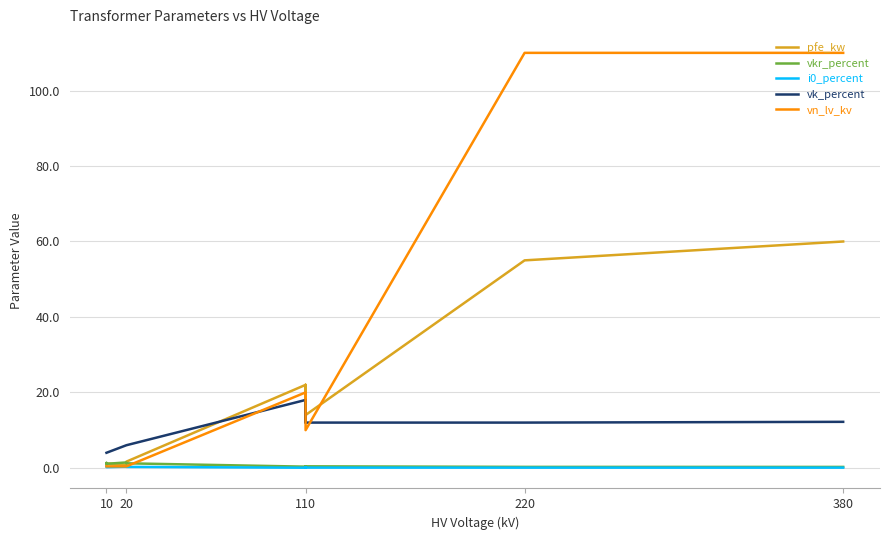

At how many categories does at least one series exceed 3?

14